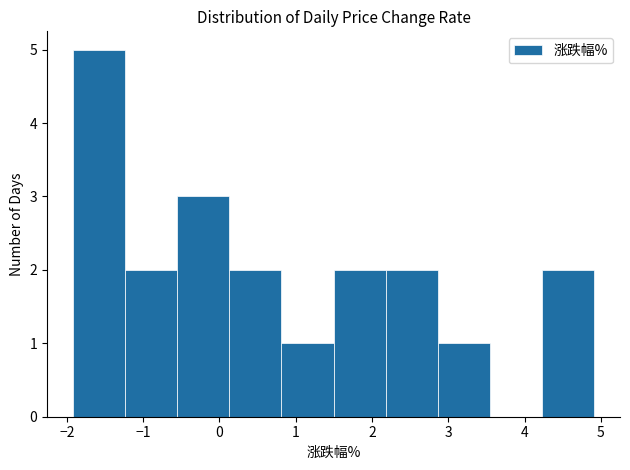

Reading left to right, transcribe this chart: for each bar, give the range it covers on the x-axis and its height. Neither the bar edges nor the heights are printed on the chart, so give them approximately, as read against the axes.

-1.9 to -1.2: 5
-1.2 to -0.6: 2
-0.6 to 0.1: 3
0.1 to 0.8: 2
0.8 to 1.5: 1
1.5 to 2.2: 2
2.2 to 2.9: 2
2.9 to 3.5: 1
3.5 to 4.2: 0
4.2 to 4.9: 2